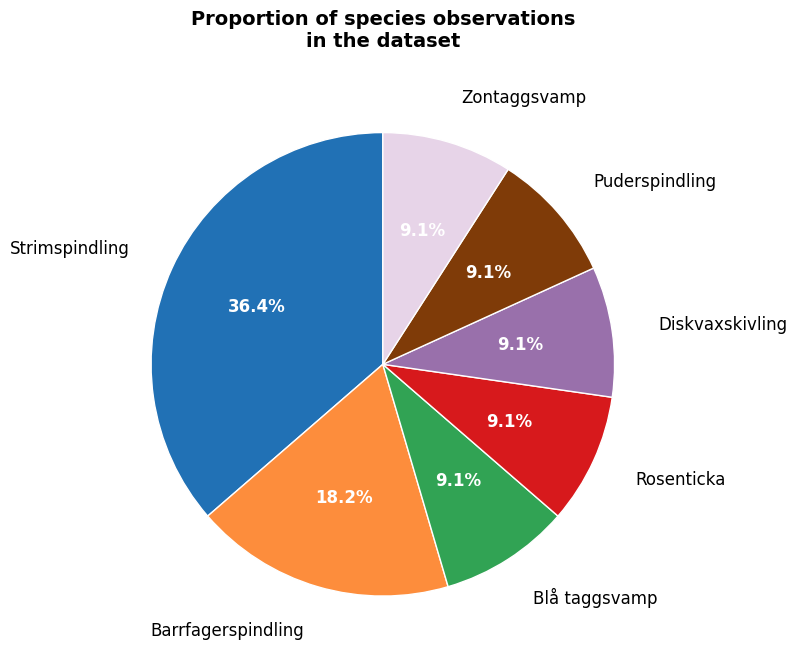

Is there any slice that represents more than half of the pie?

No